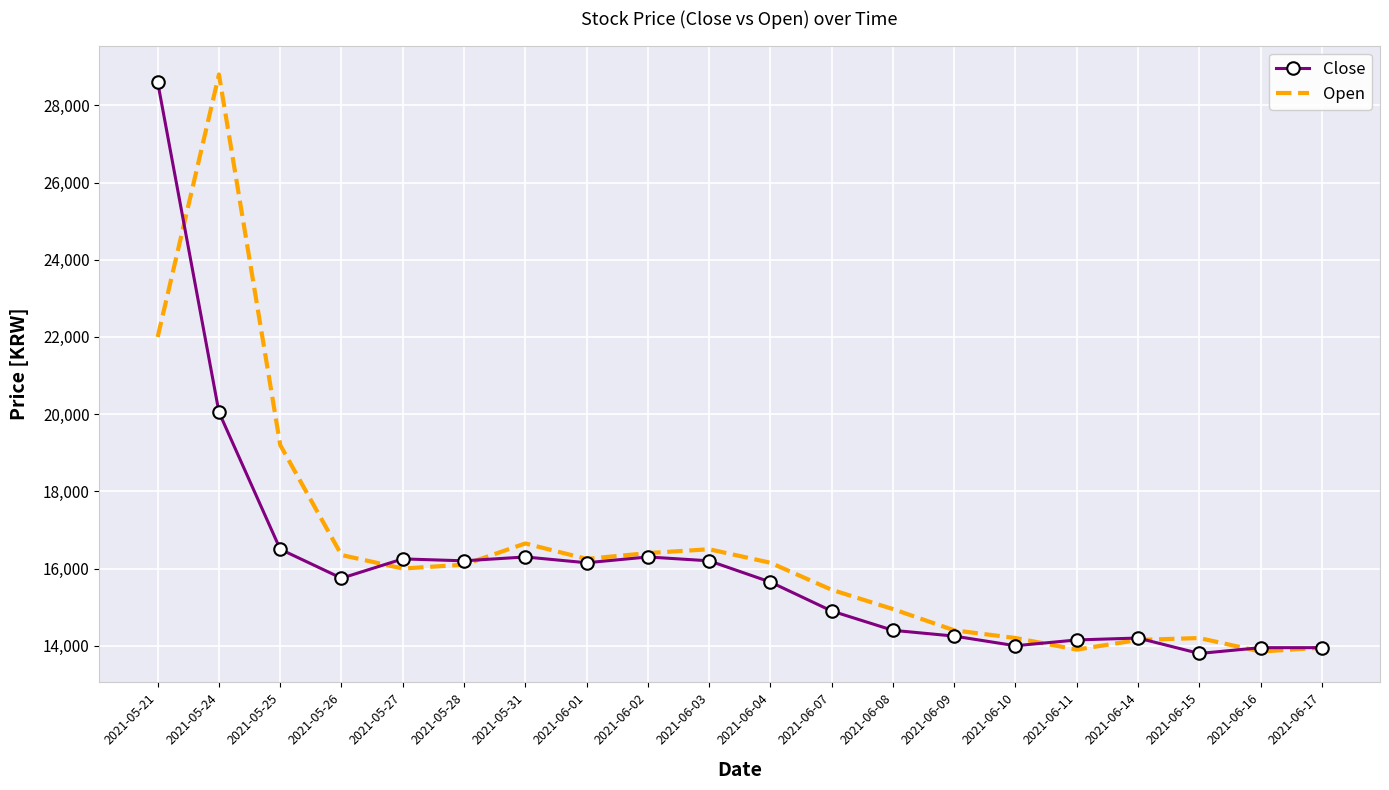

Is the value of Close at 2021-06-08 greater than the value of Open at 2021-06-01?

No